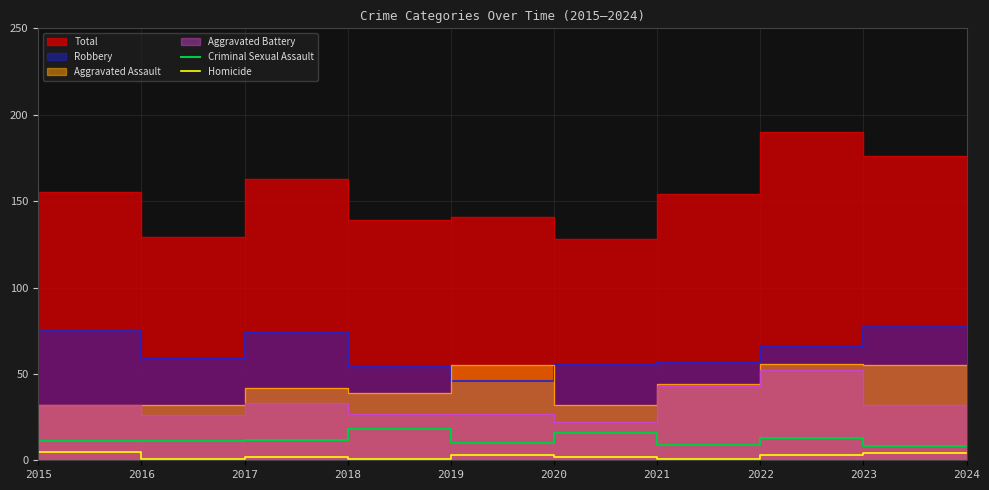

List the labels in order of Homicide value, smallest first.

2017, 2019, 2022, 2015, 2018, 2021, 2020, 2023, 2024, 2016